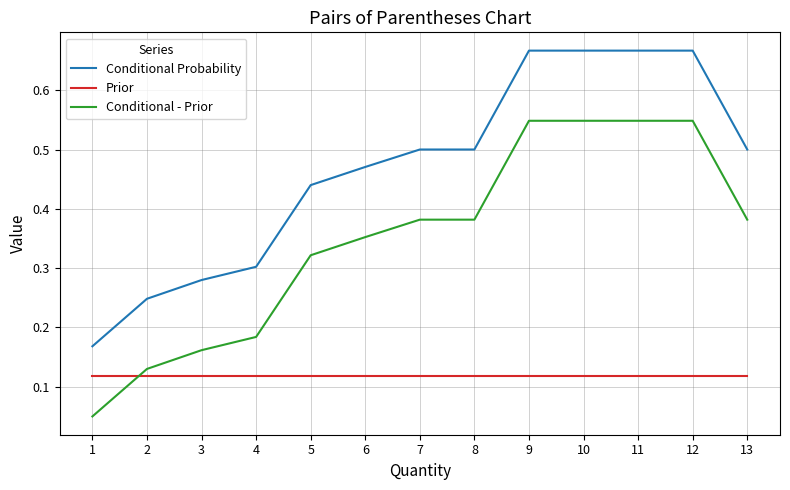

List the series in order of their peak value, lowest first.

Prior, Conditional - Prior, Conditional Probability